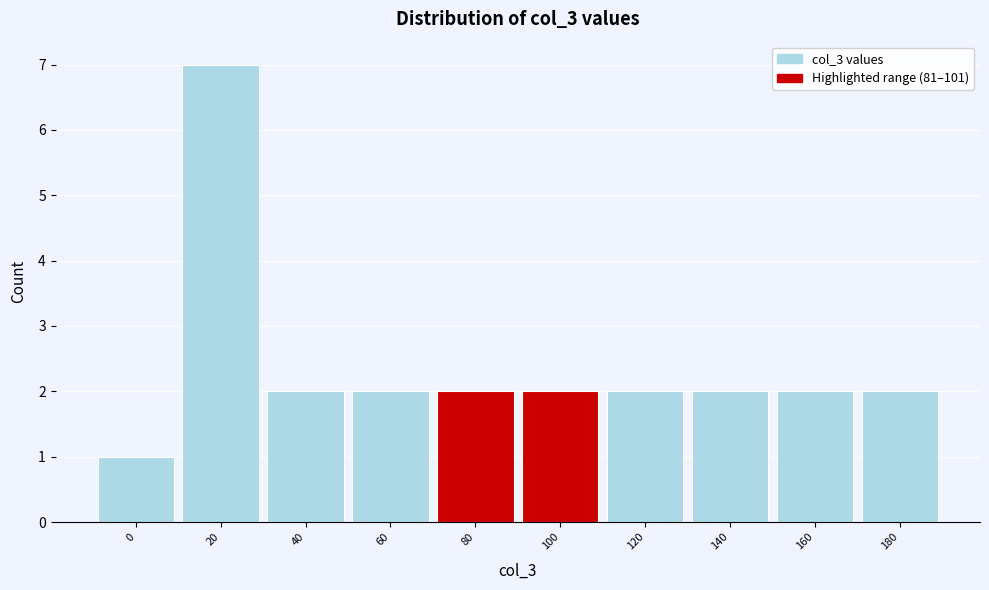

Reading left to right, extract all data points from this chart.

0=1	20=7	40=2	60=2	80=2	100=2	120=2	140=2	160=2	180=2